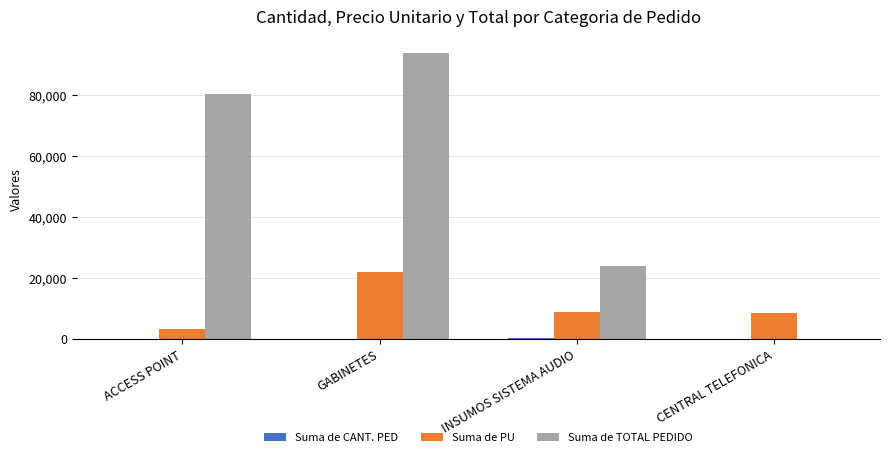

The value of Suma de PU at CENTRAL TELEFONICA is 8500. True or false?

True